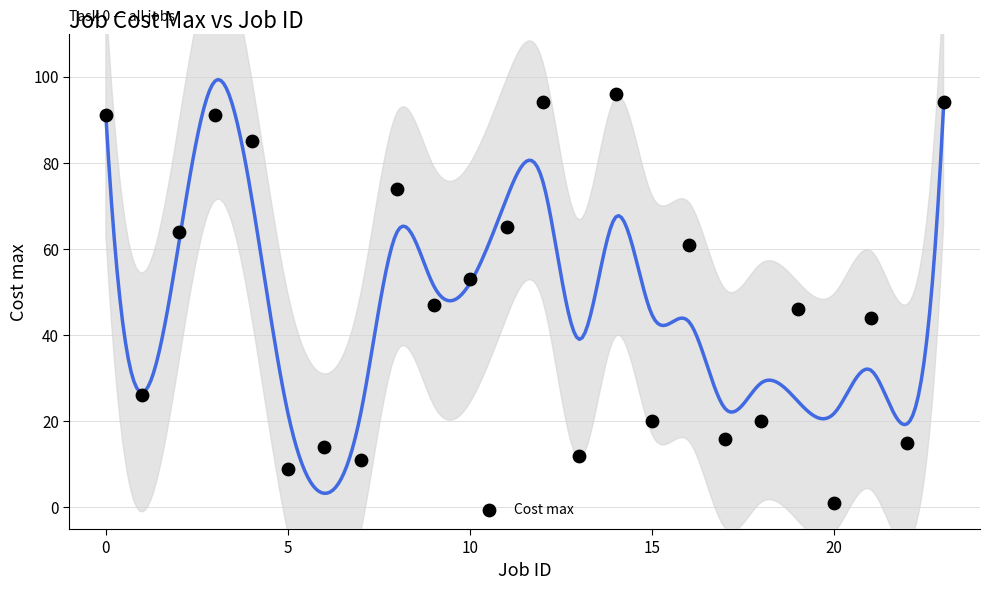

What is the range of Y values (max minus min)?

95